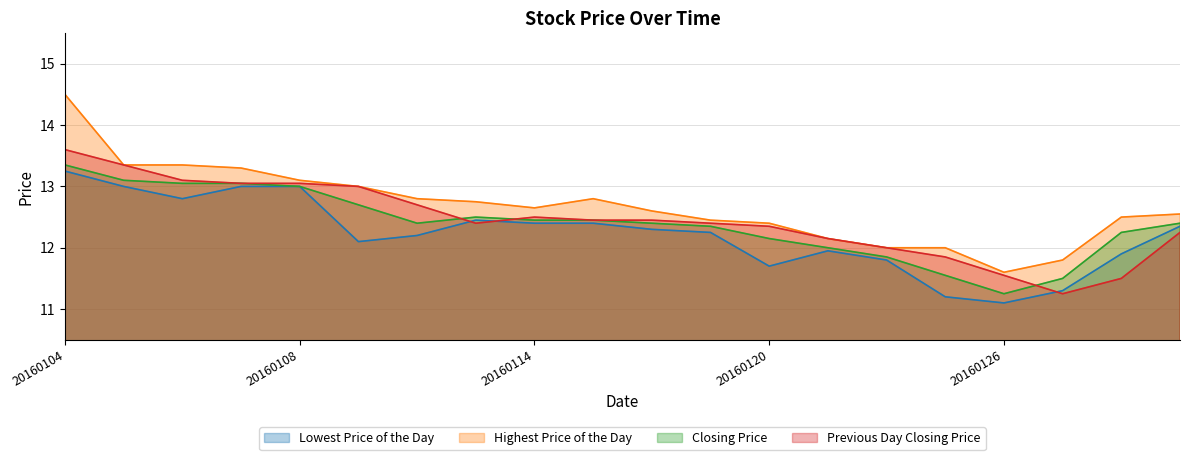

What is the difference between the maximum and minimum values in the Lowest Price of the Day series?

2.2